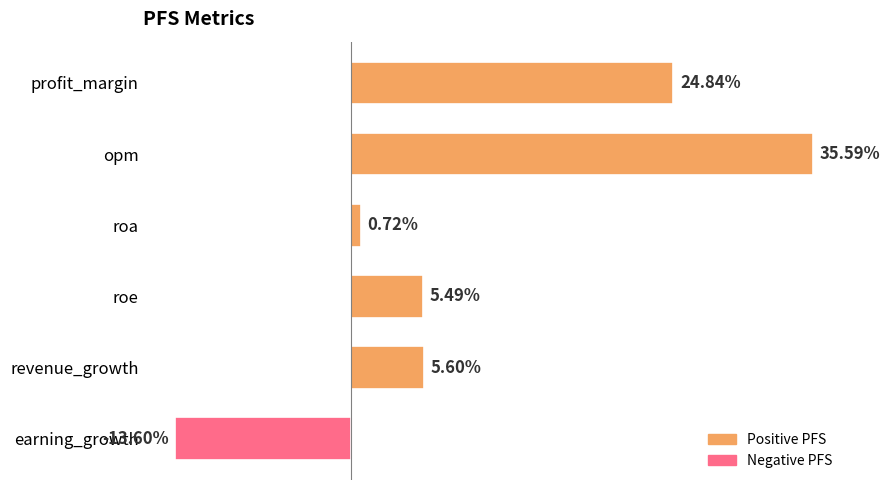

What is the label of the 4th bar from the bottom?

roa